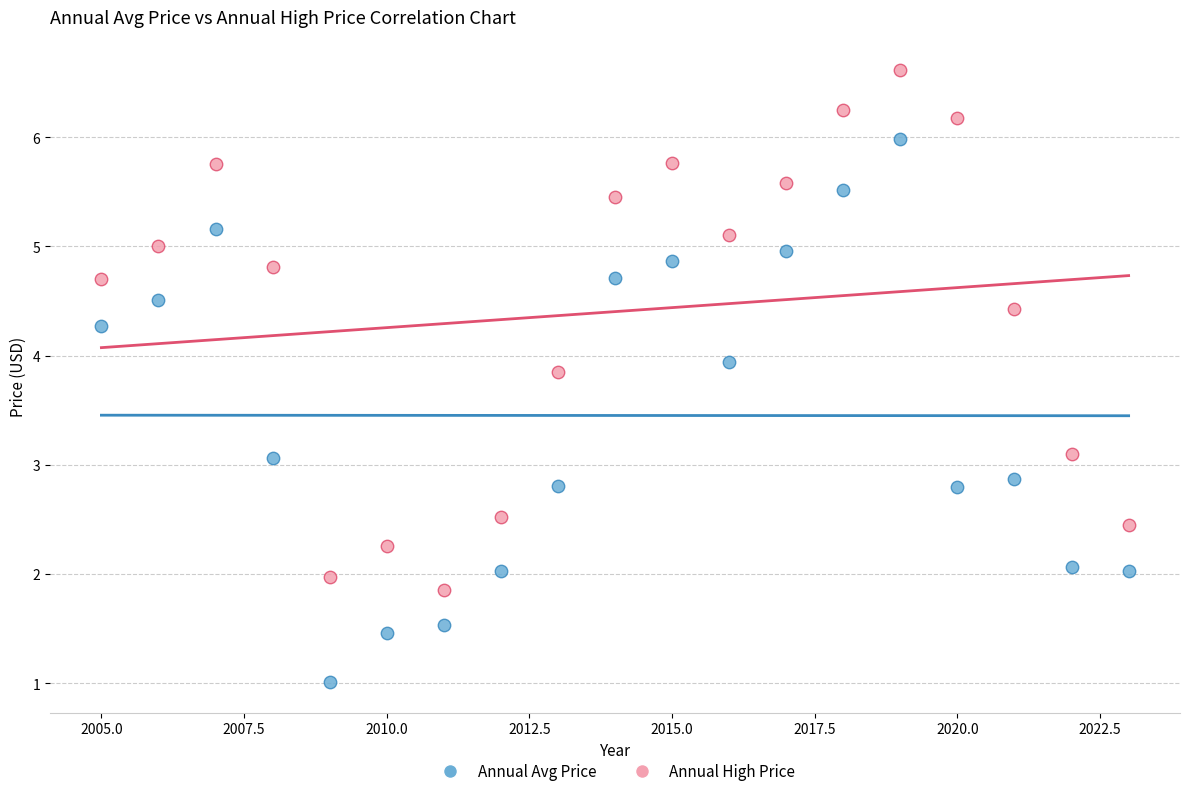

Which series reaches the minimum Y coordinate?

Annual Avg Price